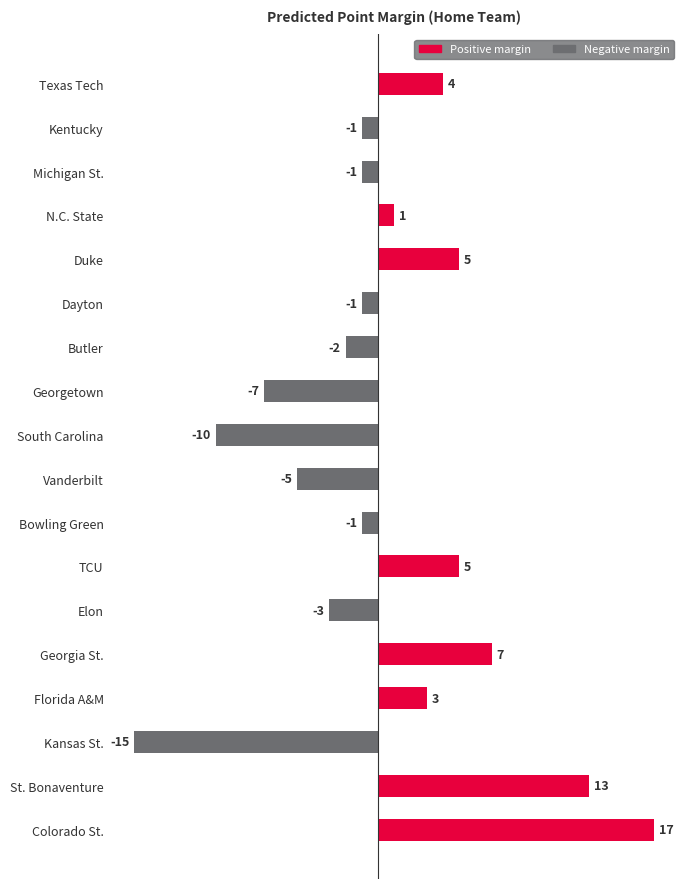

What is the maximum value shown in the chart?

17